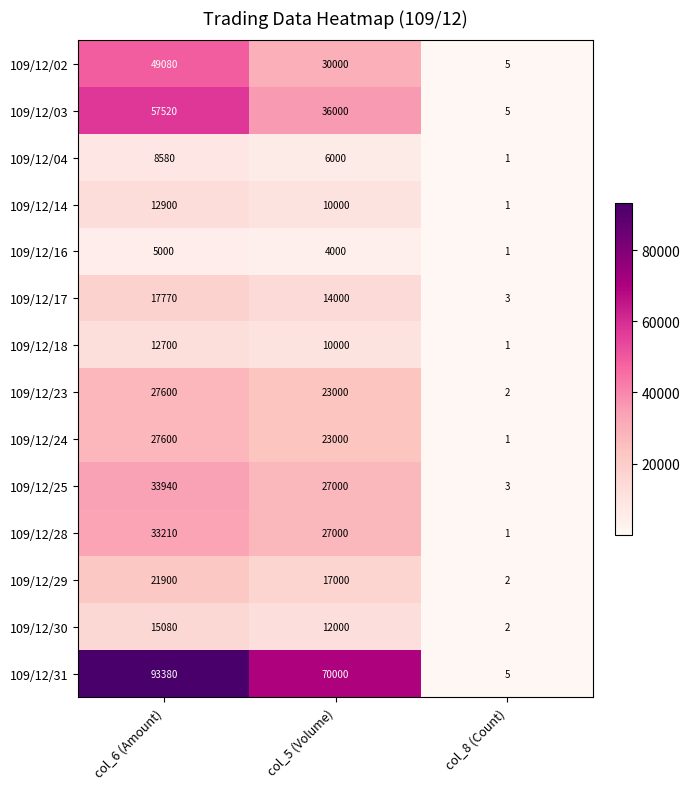

At which category is the sum across all series the highest?

col_6 (Amount)